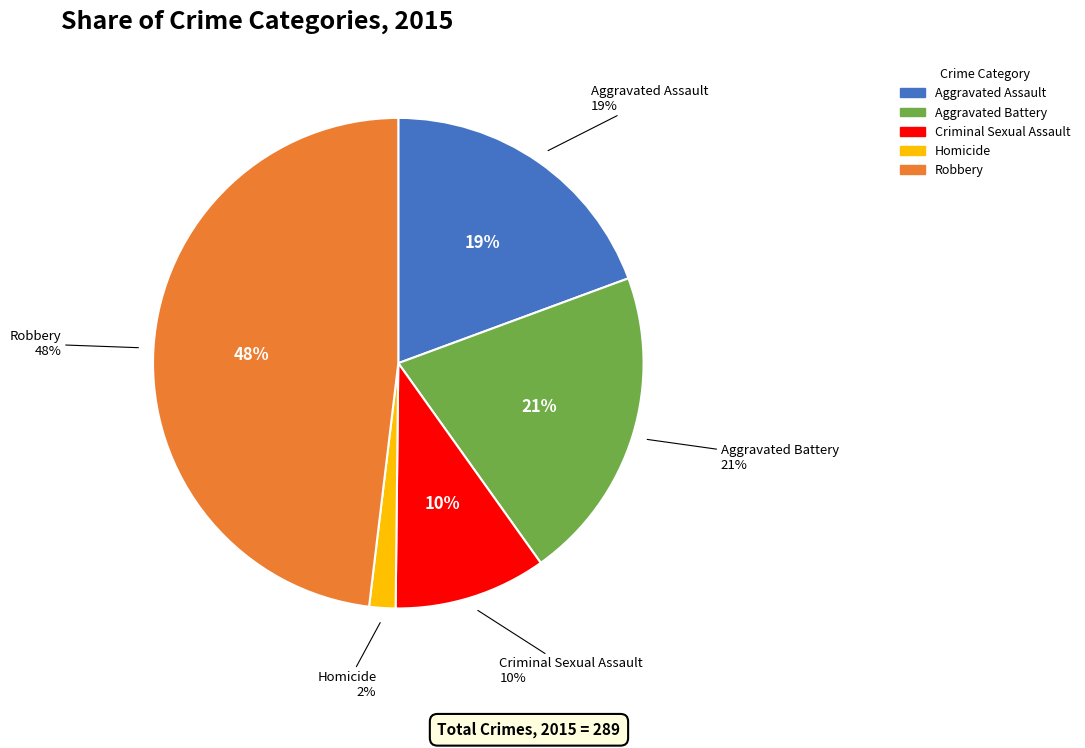

True or false: Criminal Sexual Assault accounts for 17% of the total.

False